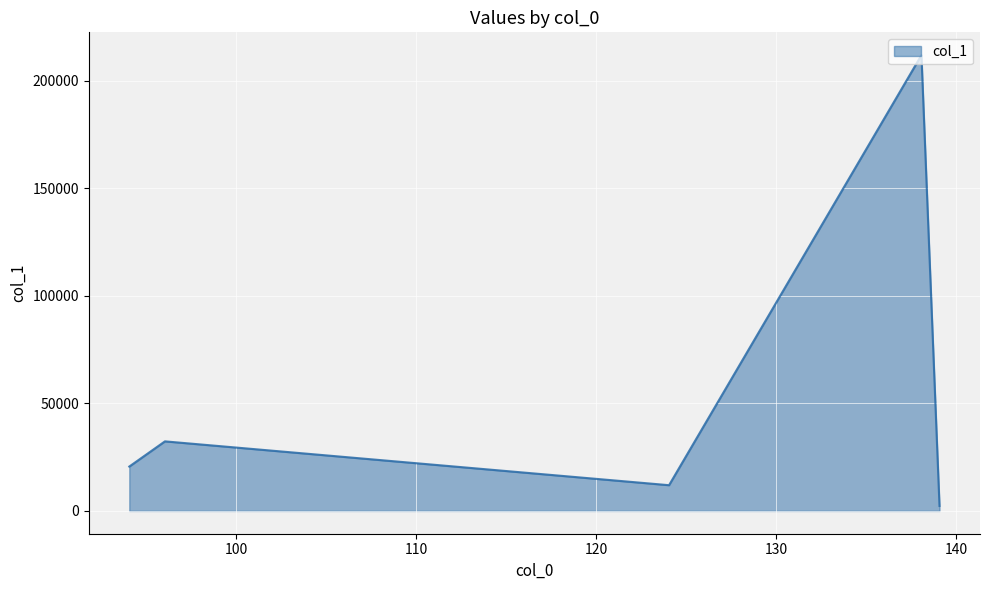

How many interior local peaks (higher than both neighbors) does the data have?

2